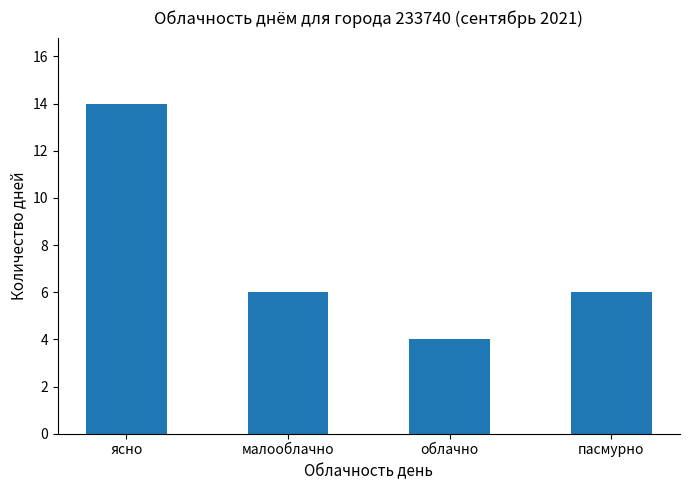

How many data points does each series have?

4